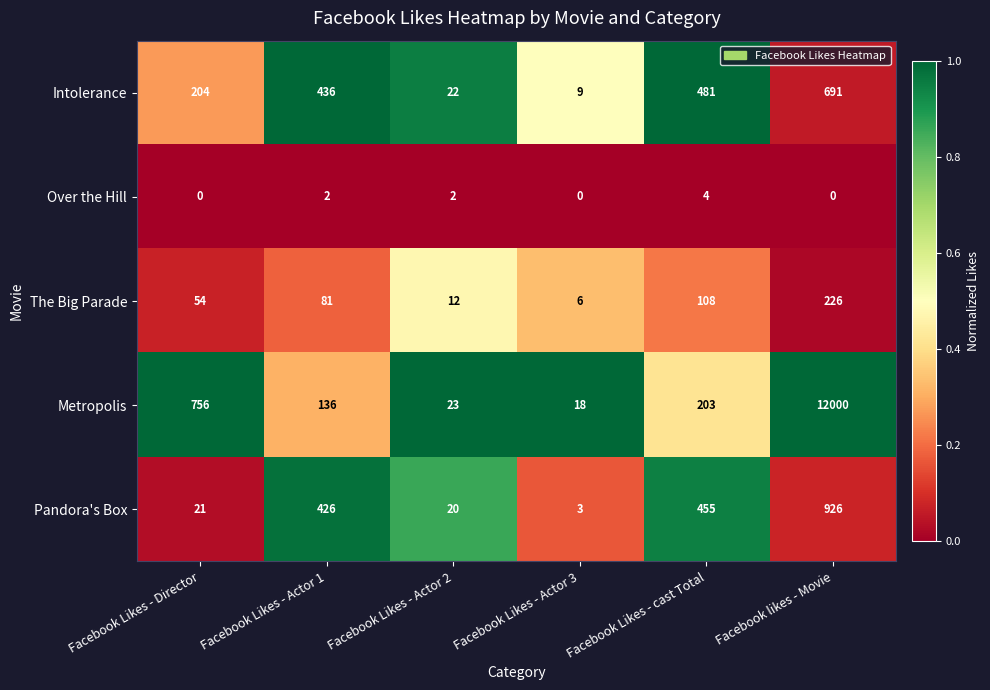

Which series has the largest range (max minus min)?

Metropolis